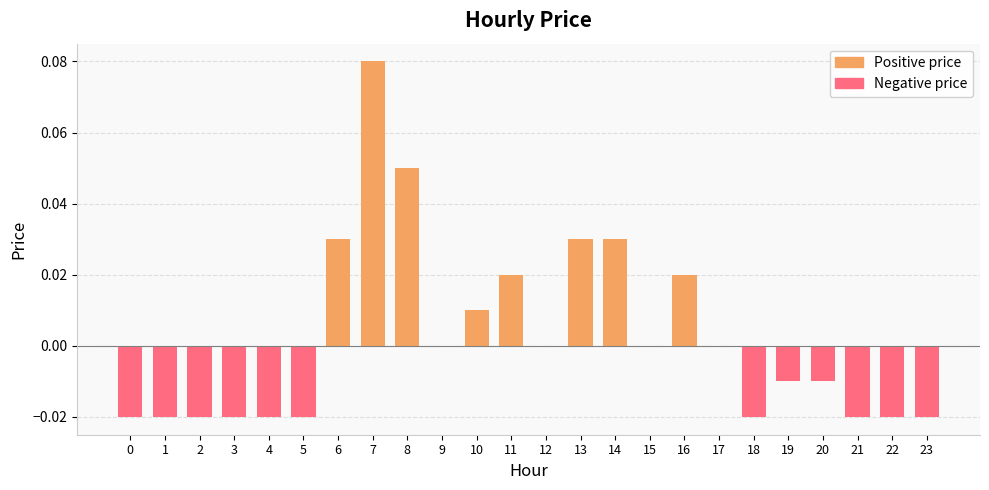

Between 15 and 16, which is larger?

16